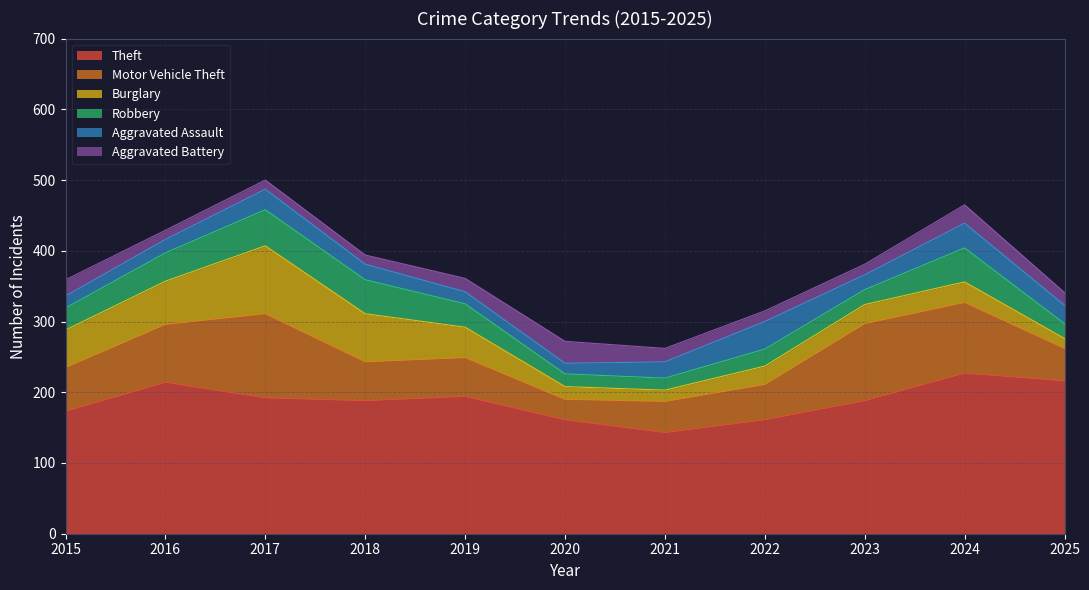

Which series has the widest spread of values?

Motor Vehicle Theft